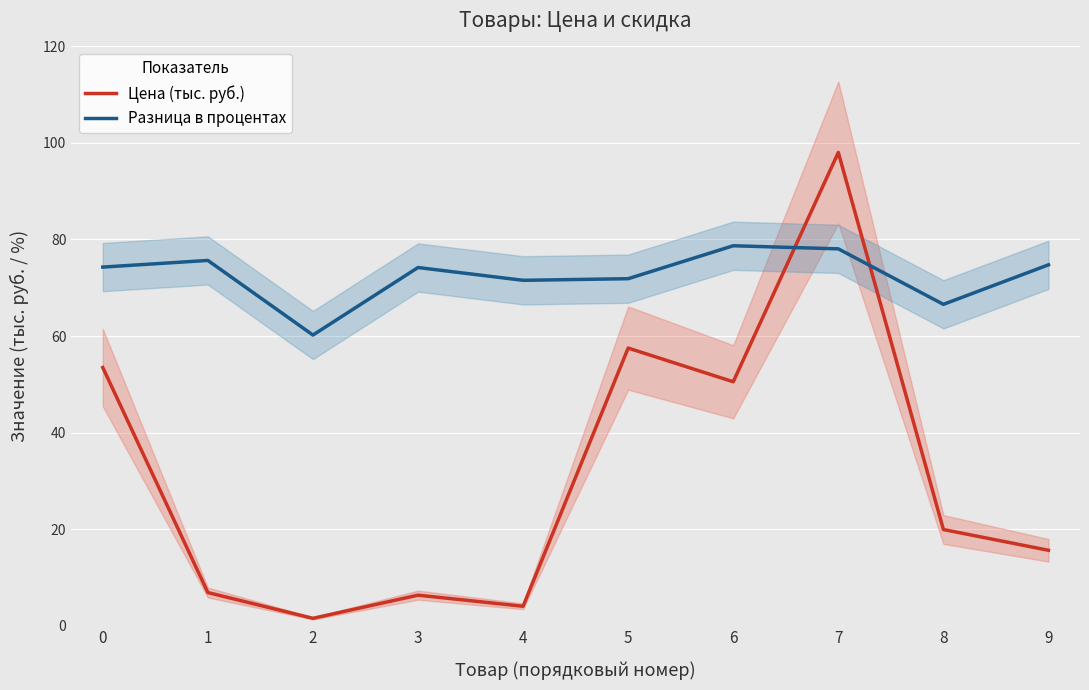

What is the difference between the maximum and minimum values in the Цена (тыс. руб.) series?

96.5